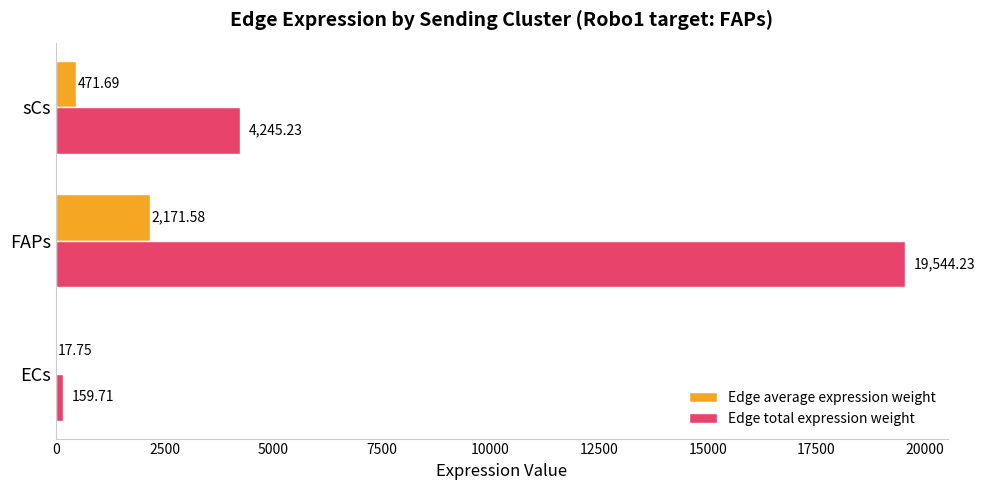

What is the total value across all series at sCs?

4716.9